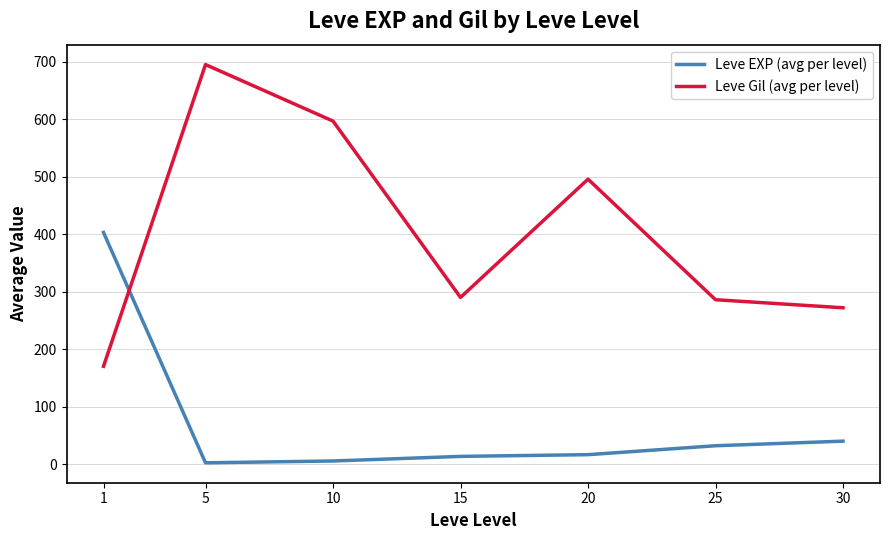

What is the greatest value displayed?

695.0